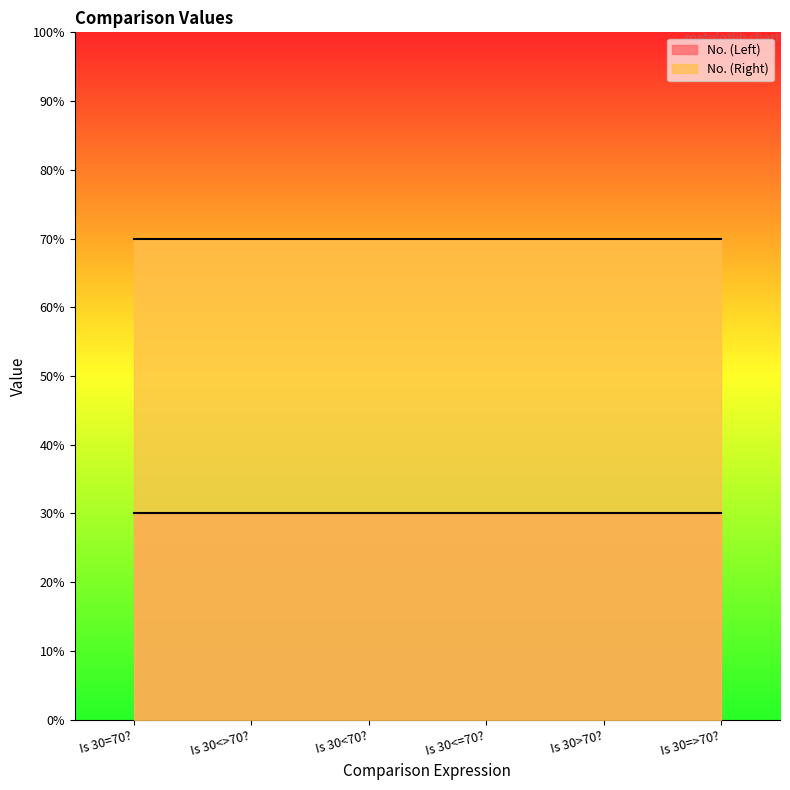

What position from the right is Is 30<>70??

5